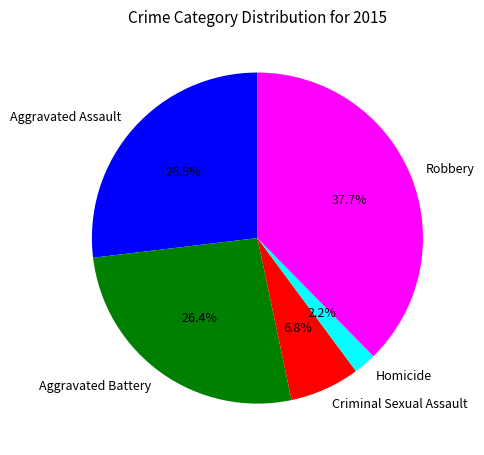

What is the ratio of the value at Aggravated Battery to the value at Homicide?

12.0